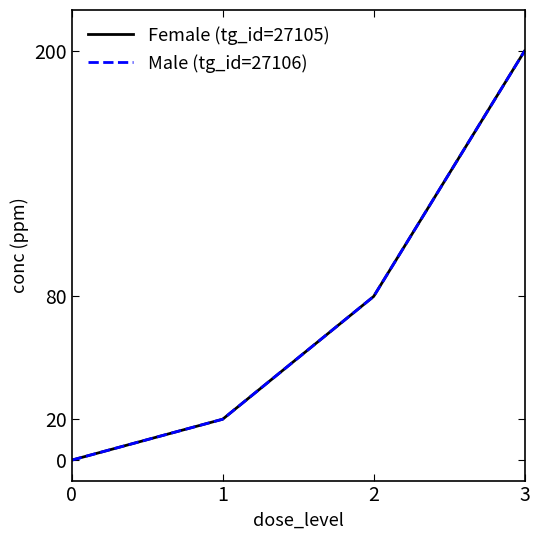

How many lines are shown in the chart?

2